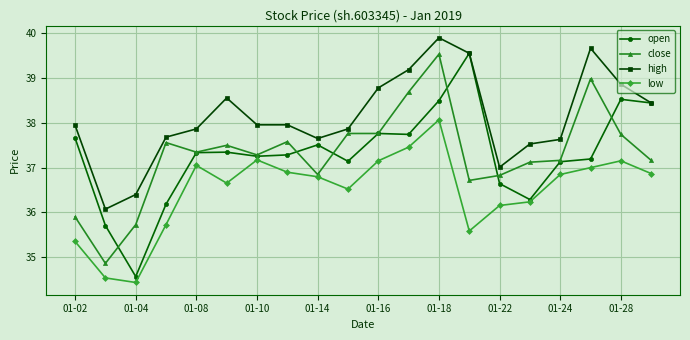

How many lines are shown in the chart?

4